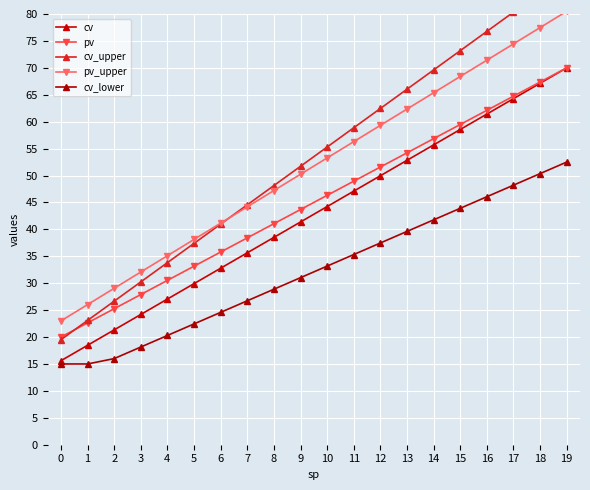

How many lines are shown in the chart?

5